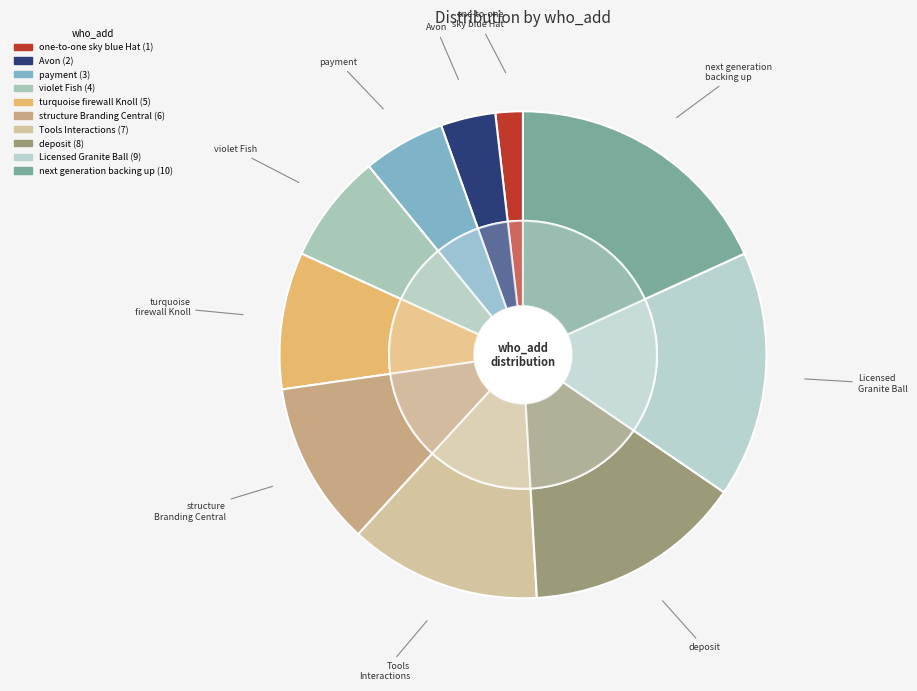

The deposit slice represents 15% of the pie. True or false?

True